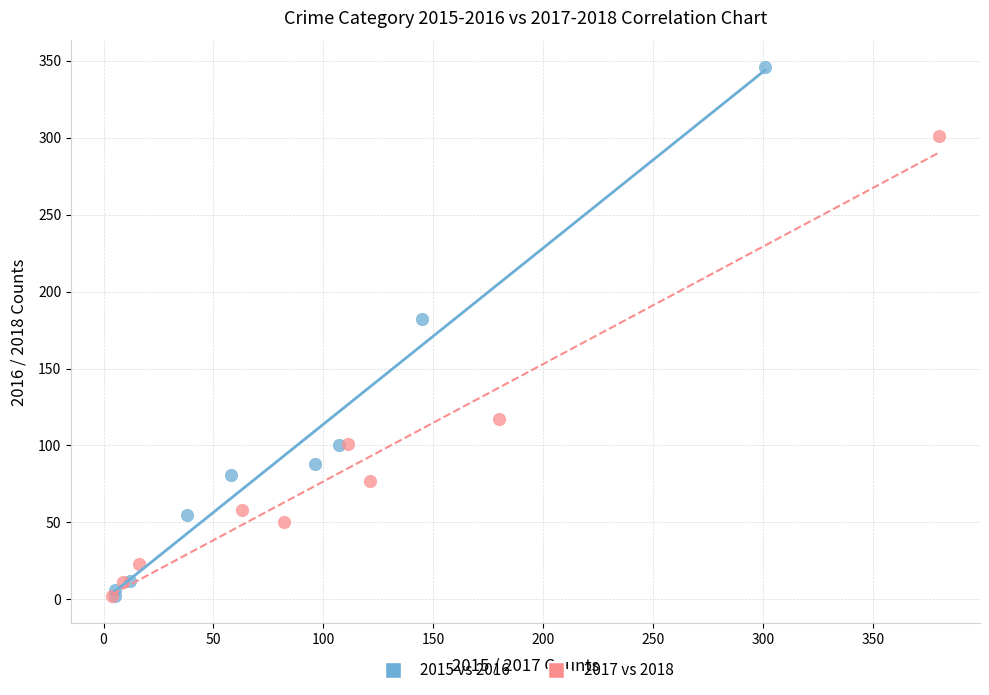

Which series has the largest Y range (max minus min)?

2015 vs 2016